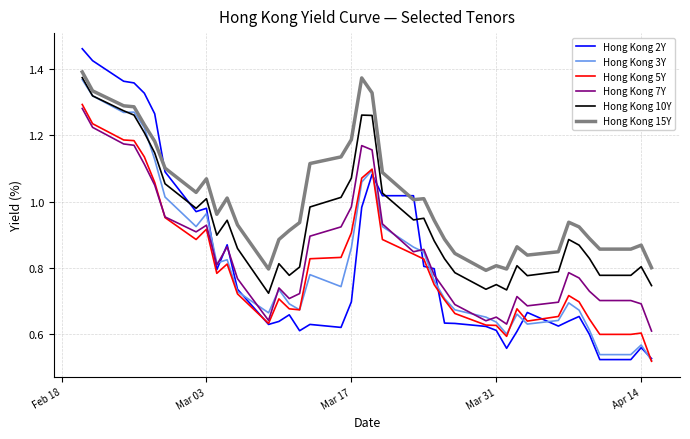

True or false: Hong Kong 5Y and Hong Kong 15Y cross at least once.

False